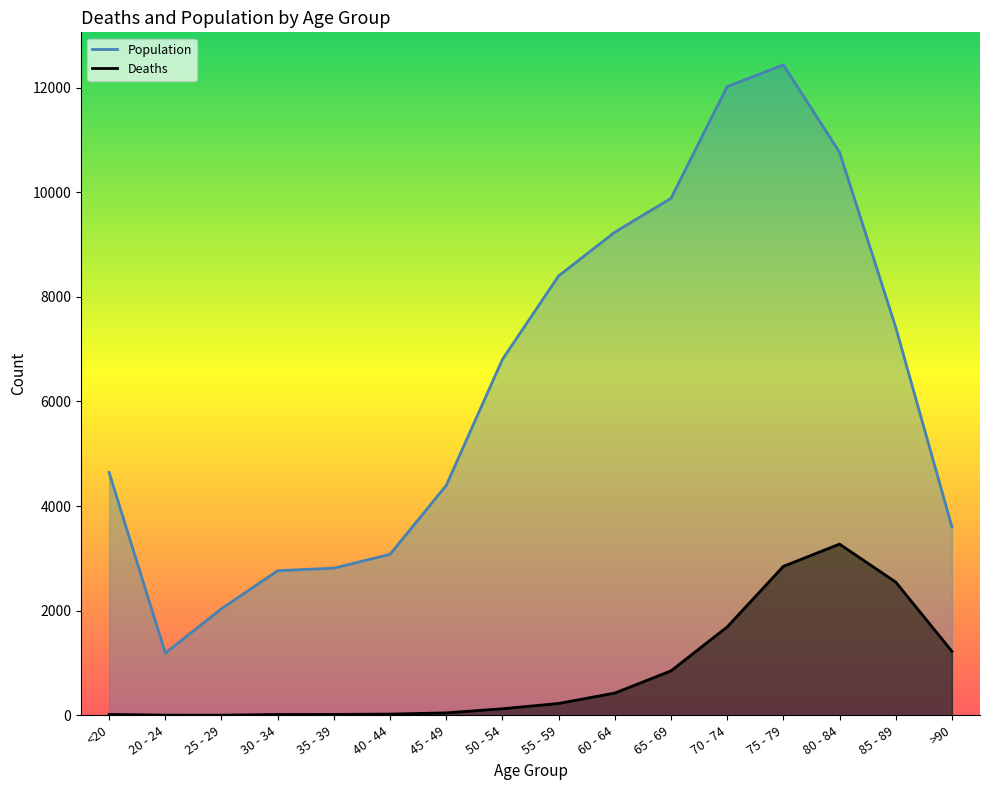

What is the difference between the Deaths values at 85 - 89 and 65 - 69?

1698